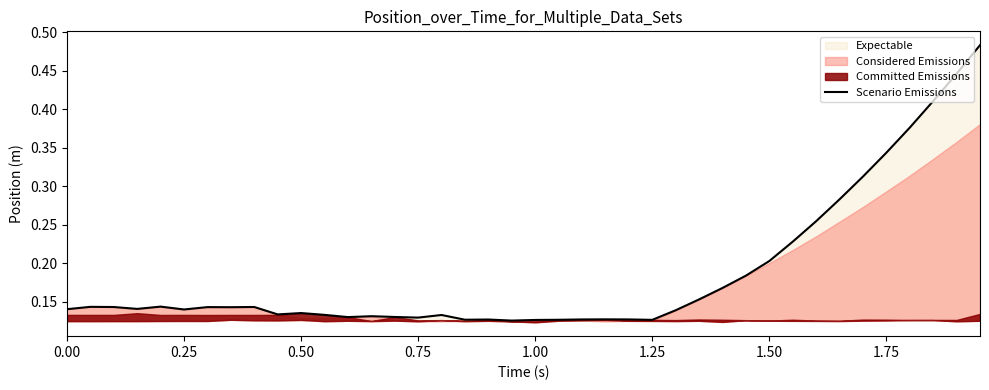

How many data points does each series have?

40